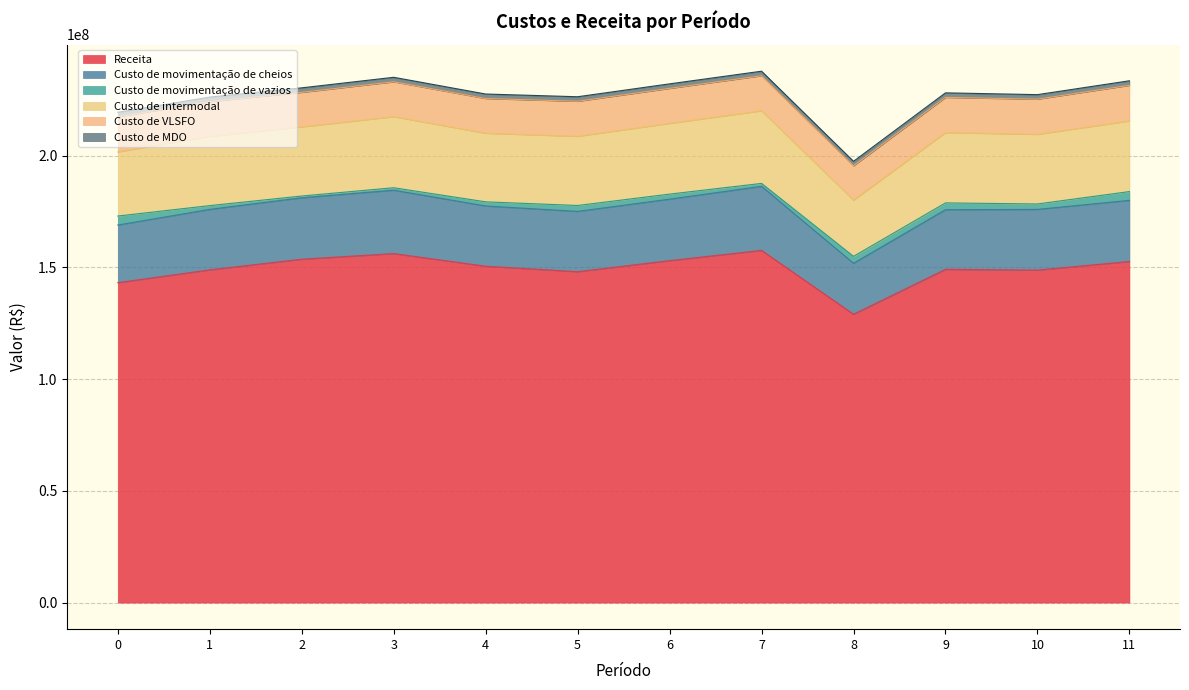

Is it true that Receita equals 143175503.3 at 0?

True